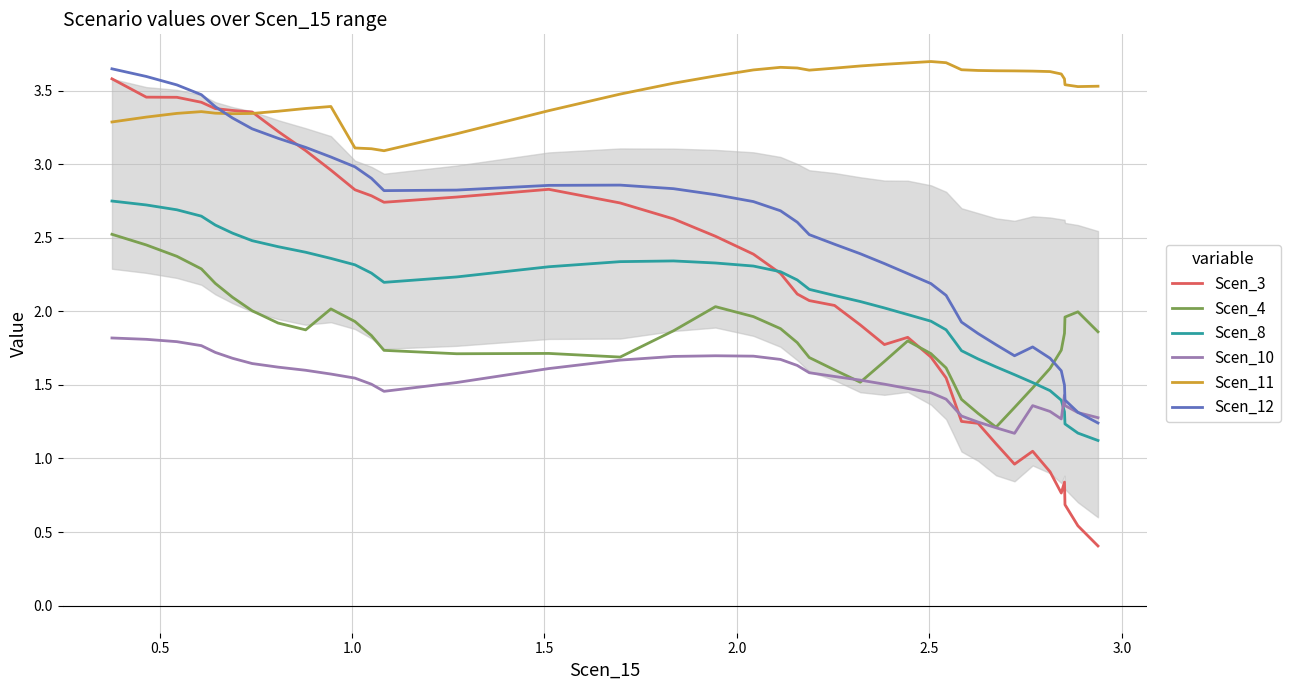

Which series has the widest spread of values?

Scen_3